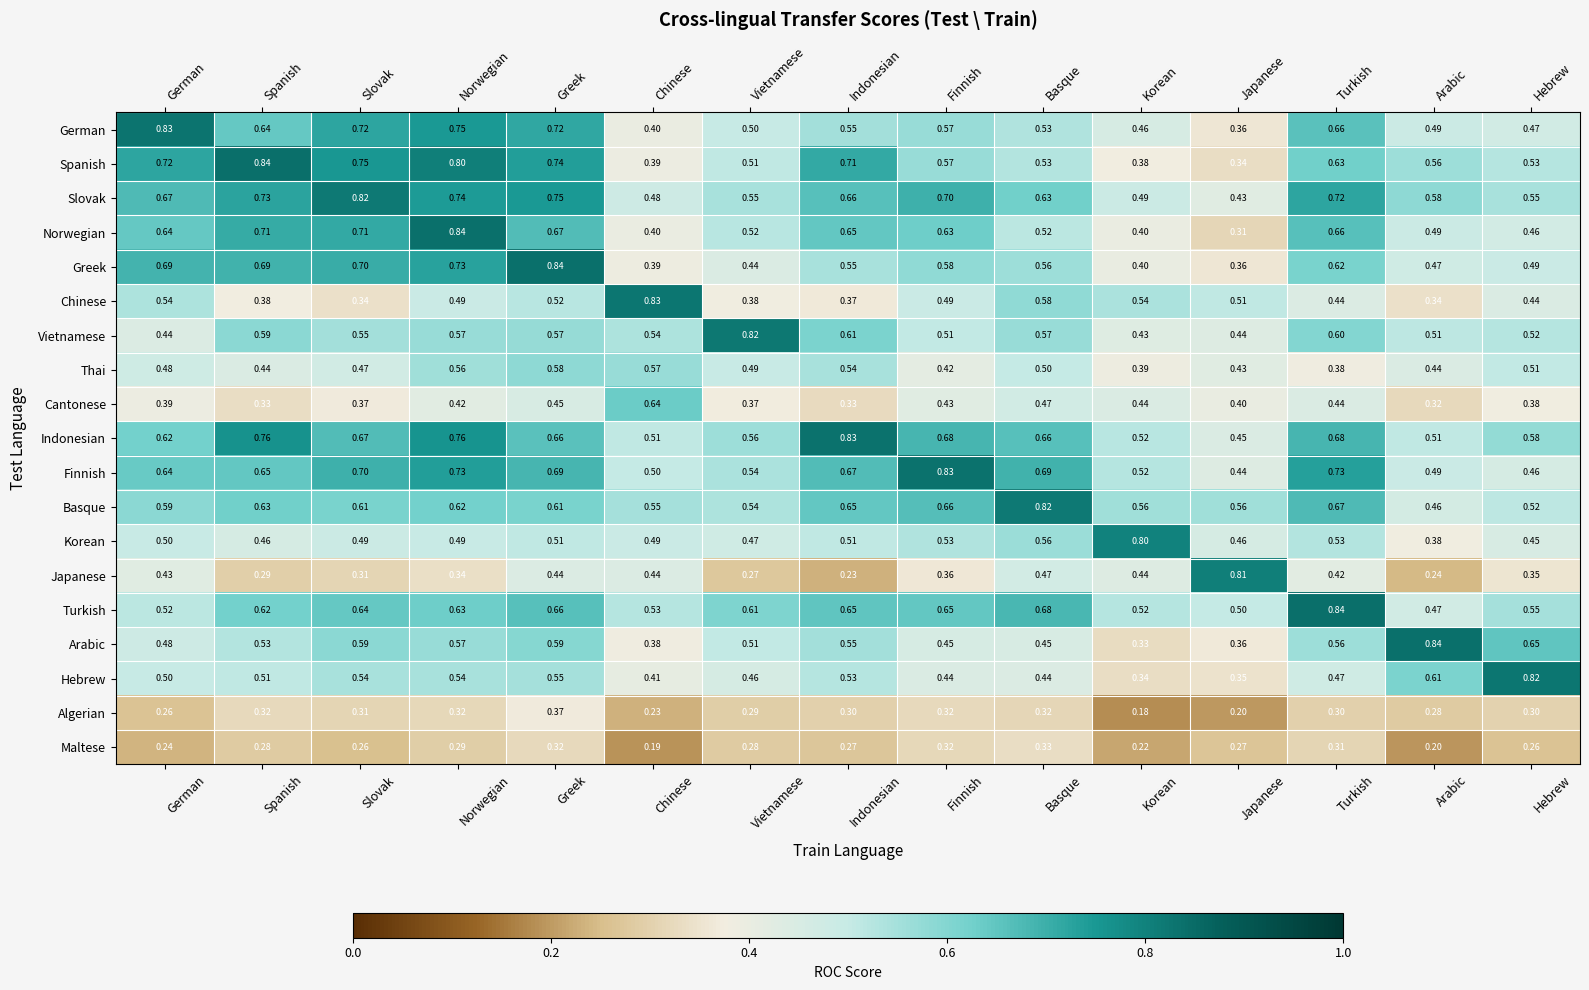

At which category is the sum across all series the highest?

Greek